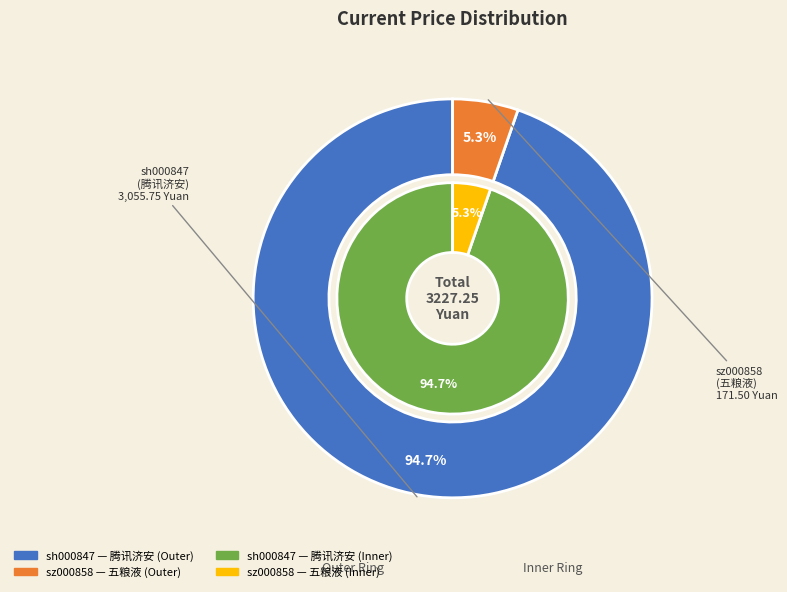

Is it true that sh000847 is 99% of the pie?

False